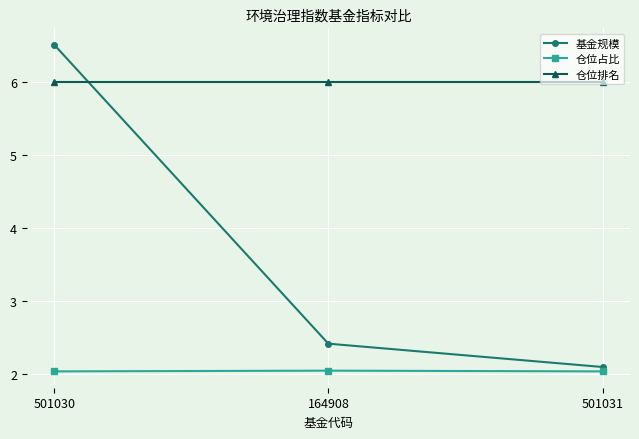

What is the approximate value of 仓位排名 at 501031?

6.0